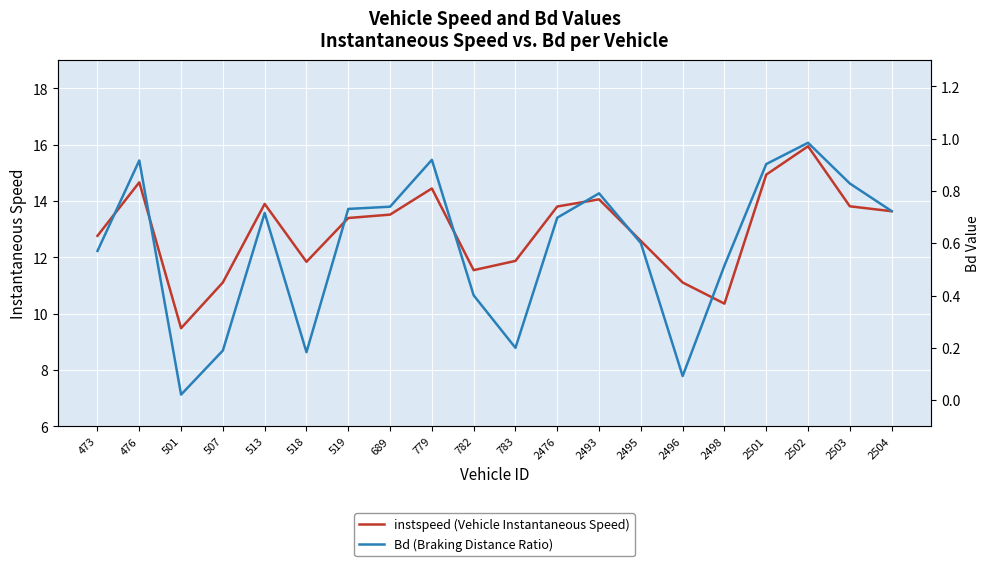

Which category has the lowest value in the instspeed (Vehicle Instantaneous Speed) series?

501